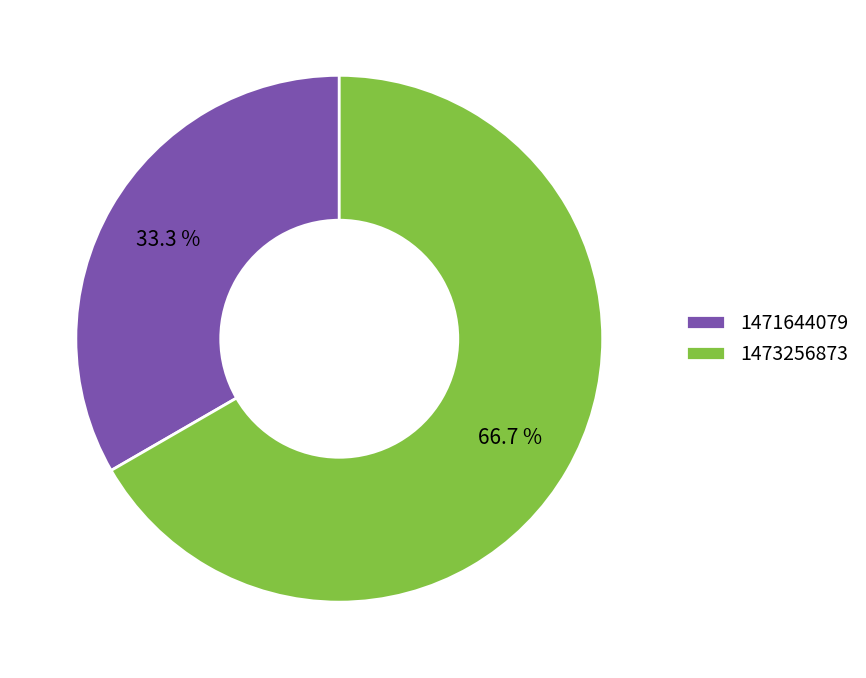

What percentage is NOT represented by 1473256873?

33.3%